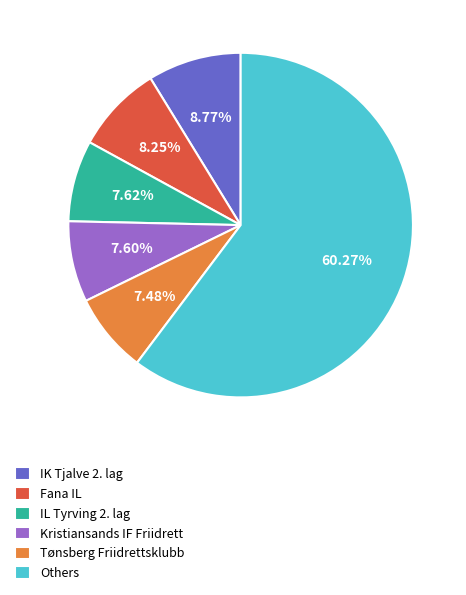

What is the largest slice in the pie chart?

Others